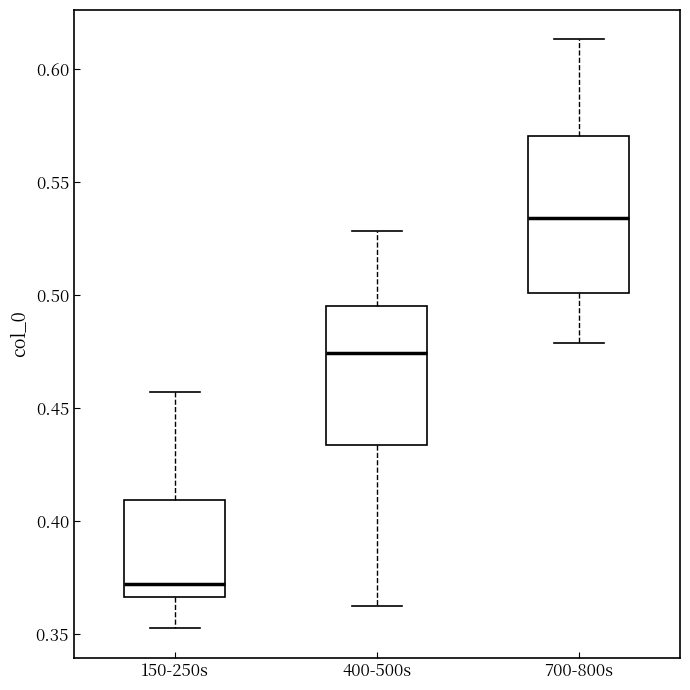

Which box's median line is the lowest?

150-250s